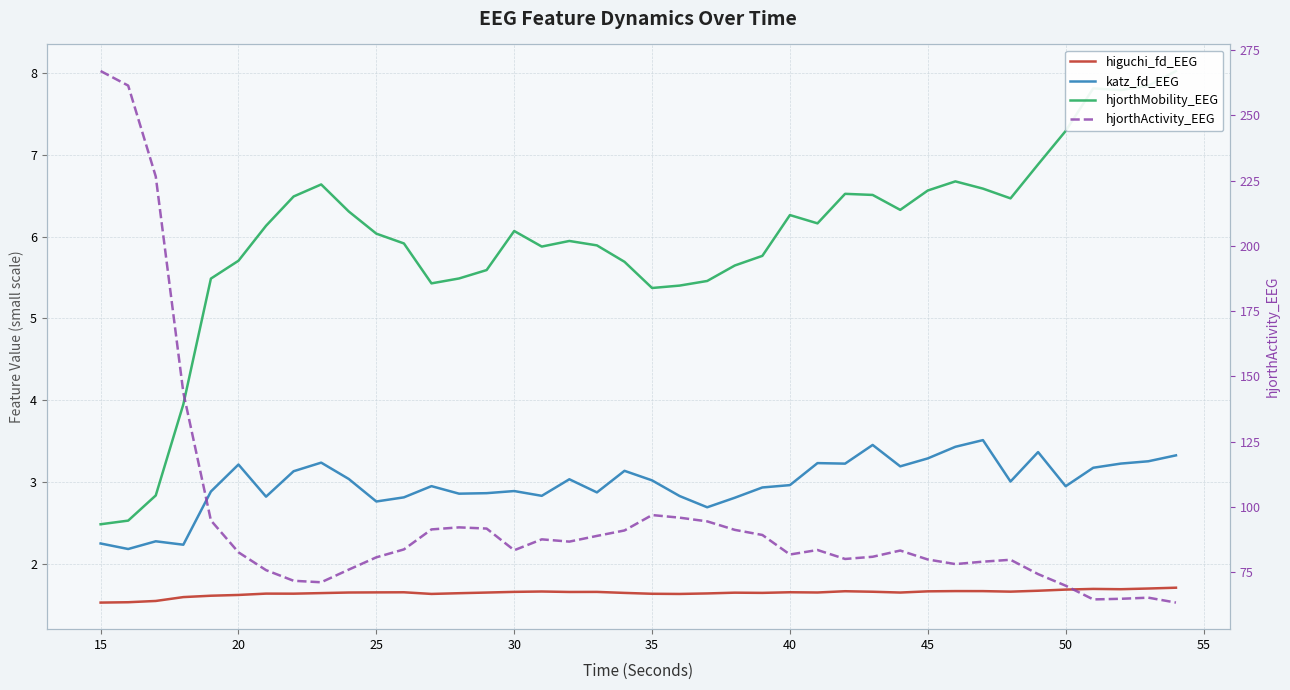

Reading left to right, what are all the values shown in this chart?

higuchi_fd_EEG: 1.5	1.5	1.5	1.6	1.6	1.6	1.6	1.6	1.6	1.6	1.7	1.7	1.6	1.6	1.6	1.7	1.7	1.7	1.7	1.6	1.6	1.6	1.6	1.6	1.6	1.7	1.6	1.7	1.7	1.6	1.7	1.7	1.7	1.7	1.7	1.7	1.7	1.7	1.7	1.7
katz_fd_EEG: 2.2	2.2	2.3	2.2	2.9	3.2	2.8	3.1	3.2	3.0	2.8	2.8	2.9	2.9	2.9	2.9	2.8	3.0	2.9	3.1	3.0	2.8	2.7	2.8	2.9	3.0	3.2	3.2	3.5	3.2	3.3	3.4	3.5	3.0	3.4	2.9	3.2	3.2	3.3	3.3
hjorthMobility_EEG: 2.5	2.5	2.8	3.9	5.5	5.7	6.1	6.5	6.6	6.3	6.0	5.9	5.4	5.5	5.6	6.1	5.9	5.9	5.9	5.7	5.4	5.4	5.5	5.6	5.8	6.3	6.2	6.5	6.5	6.3	6.6	6.7	6.6	6.5	6.9	7.3	7.8	7.8	7.8	8.0
hjorthActivity_EEG: 267.0	261.4	226.6	143.8	94.8	82.6	75.8	71.7	71.1	76.0	80.7	83.7	91.4	92.1	91.7	83.4	87.6	86.7	88.9	91.0	96.9	95.9	94.4	91.2	89.2	81.7	83.5	80.0	80.9	83.3	79.8	78.1	79.0	79.7	74.2	69.8	64.5	64.8	65.2	63.3